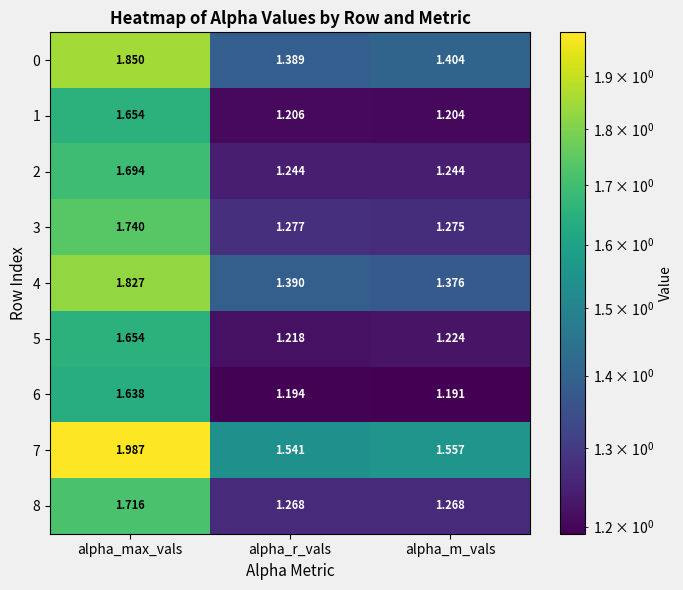

Which series has the largest total across all categories?

7